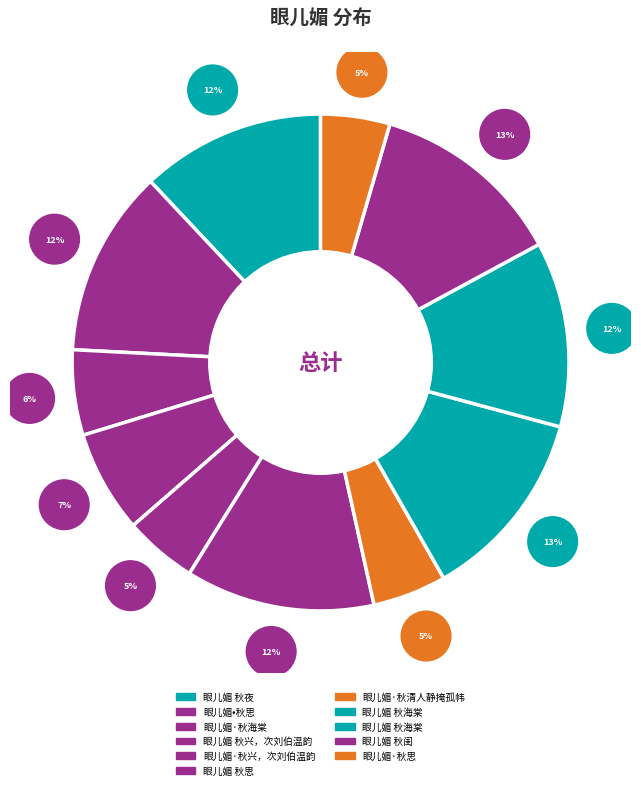

How many slices are in this pie chart?

11